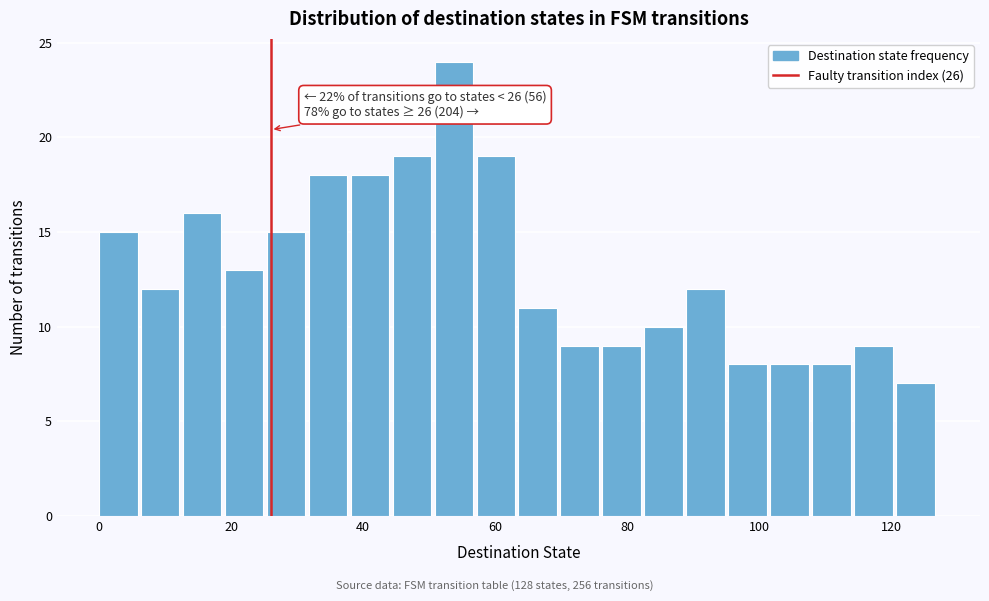

Read against the x-axis, roughly where is the centre of the tallest bar?

54